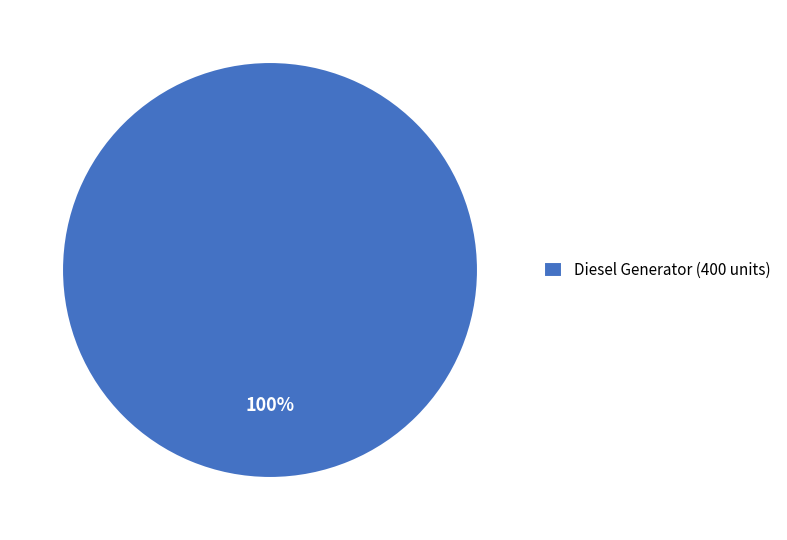

The Diesel Generator (400 units) slice represents 94% of the pie. True or false?

False